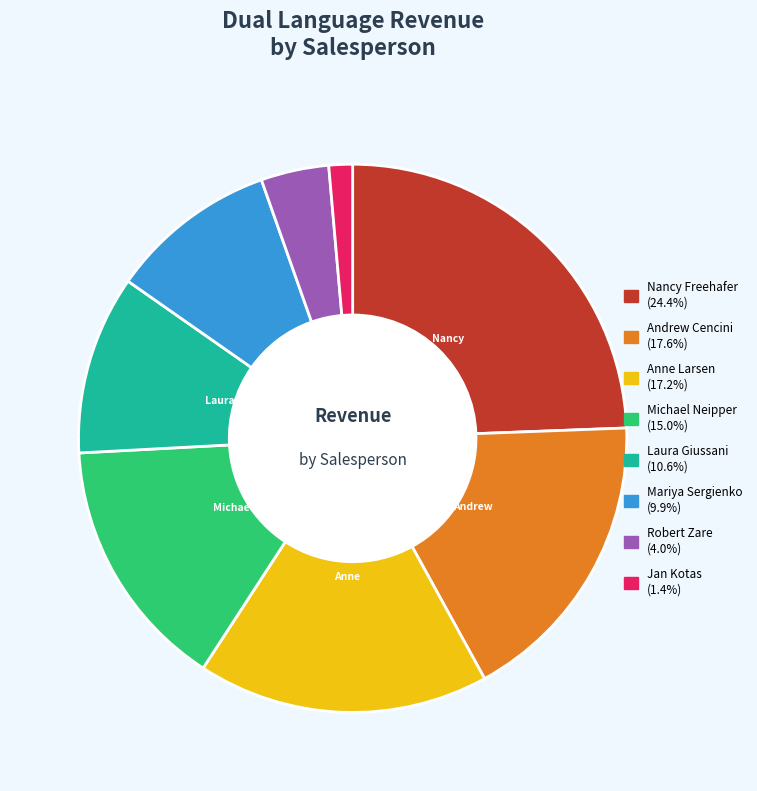

True or false: Andrew Cencini accounts for 18% of the total.

True